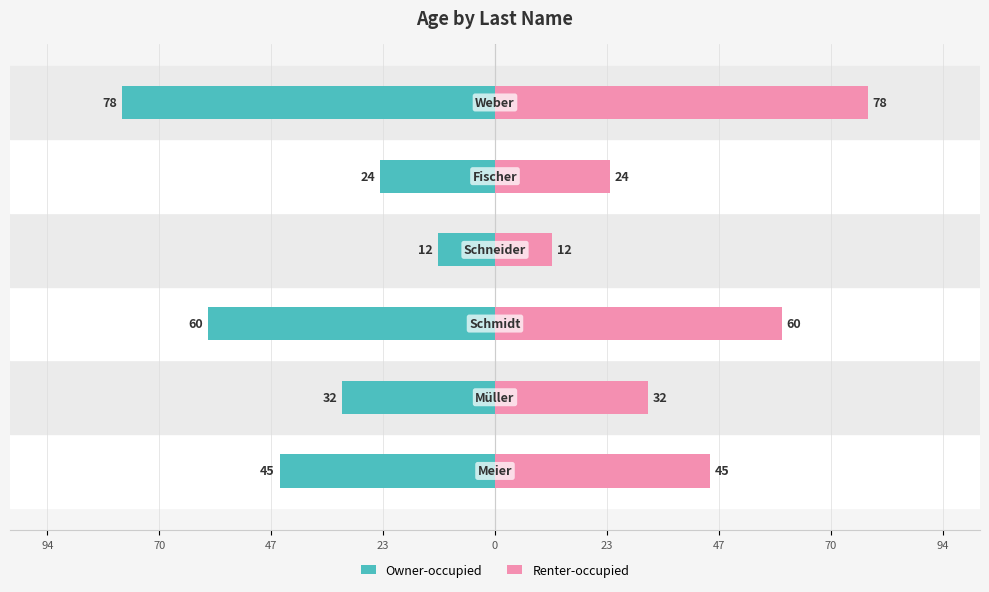

Is the value of Renter-occupied at 23 greater than the value of Owner-occupied at 47?

Yes